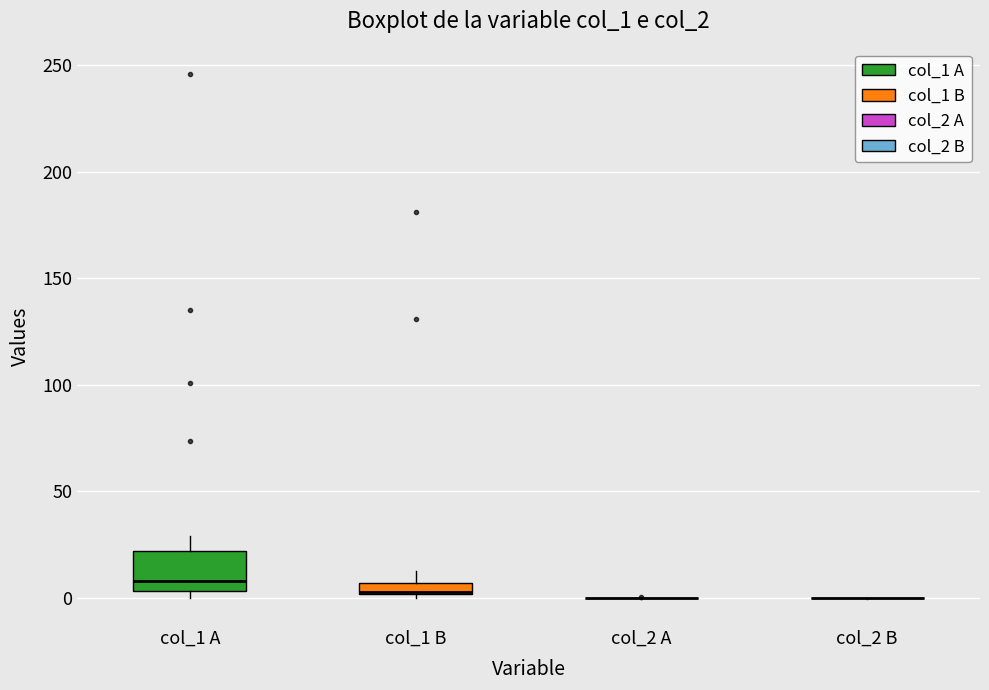

Which box is the tallest, from its lower edge to its upper edge?

col_1 A